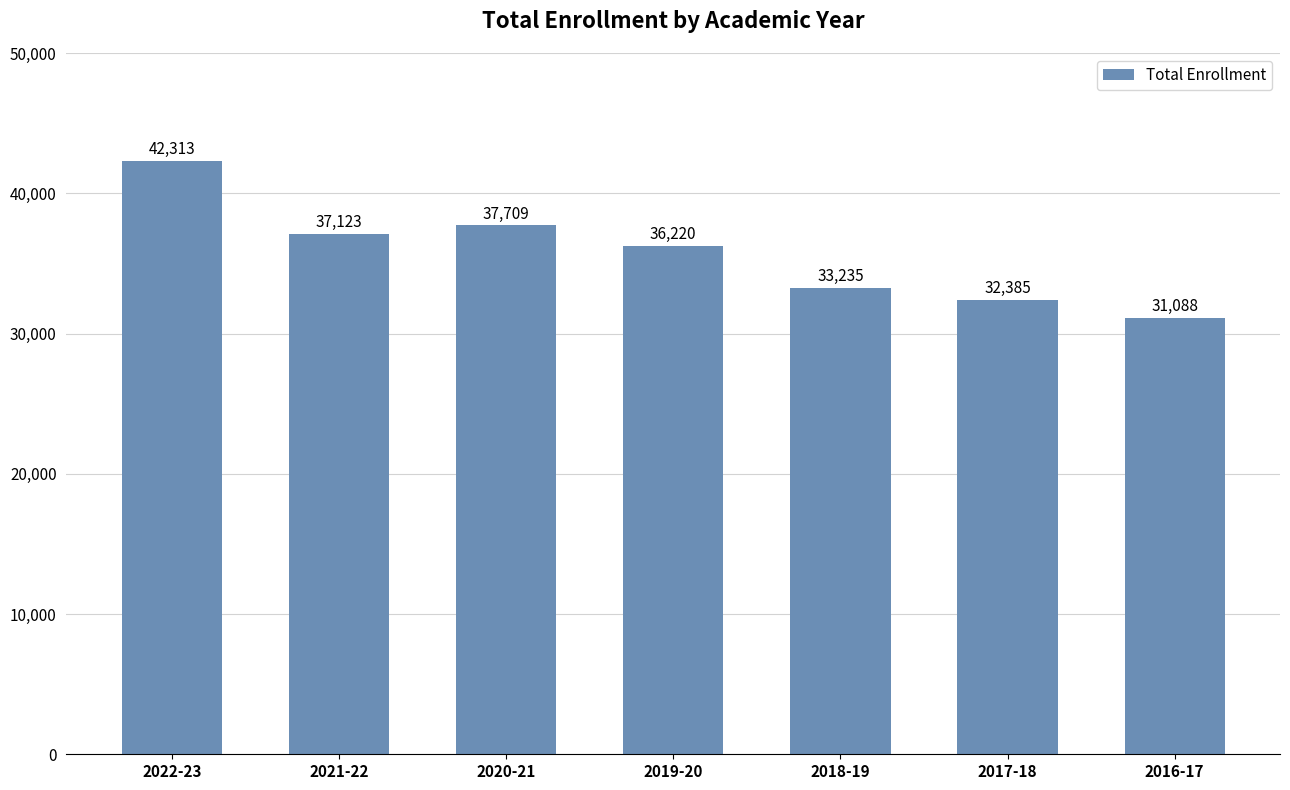

List the labels in order of value, largest first.

2022-23, 2020-21, 2021-22, 2019-20, 2018-19, 2017-18, 2016-17